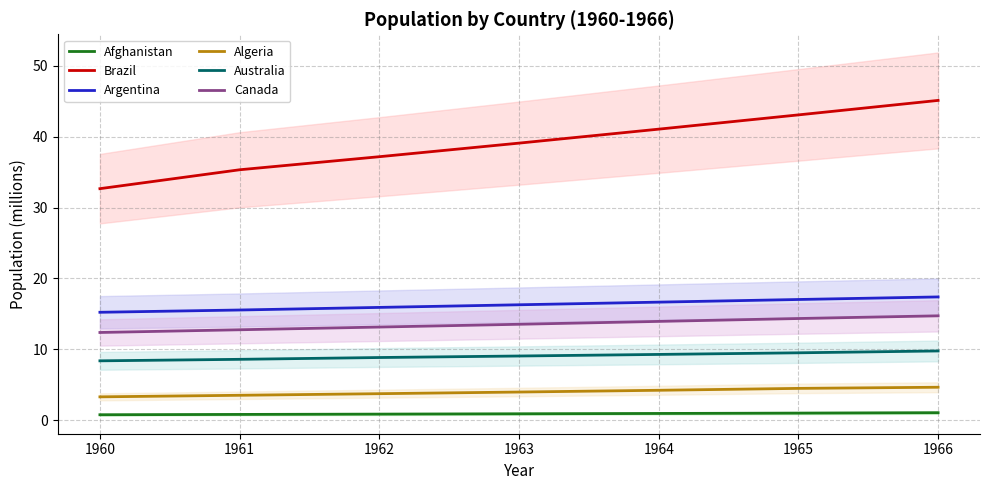

How many lines are shown in the chart?

6